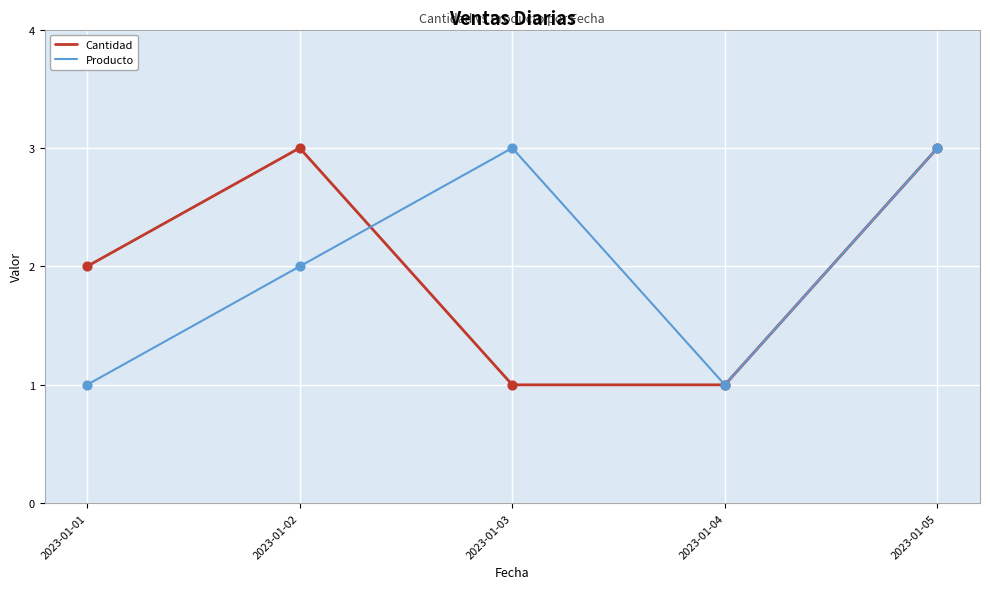

At which category is the sum across all series the highest?

2023-01-05